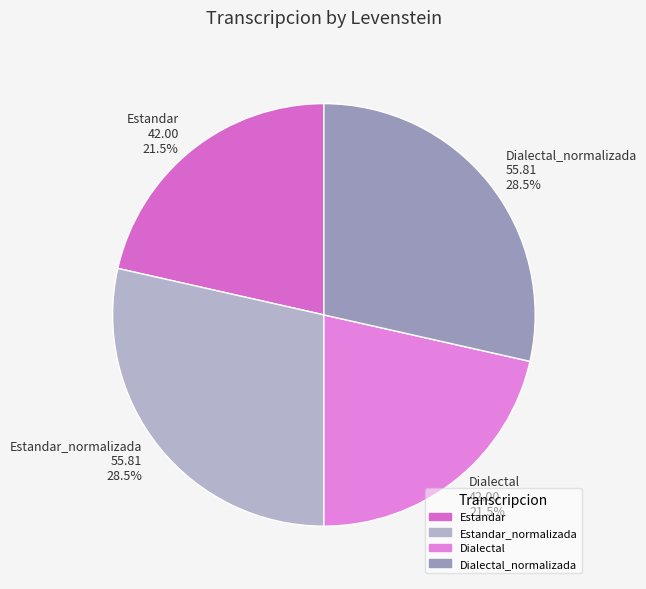

What is the ratio of the value at Estandar_normalizada 55.81 28.5% to the value at Dialectal_normalizada 55.81 28.5%?

1.0